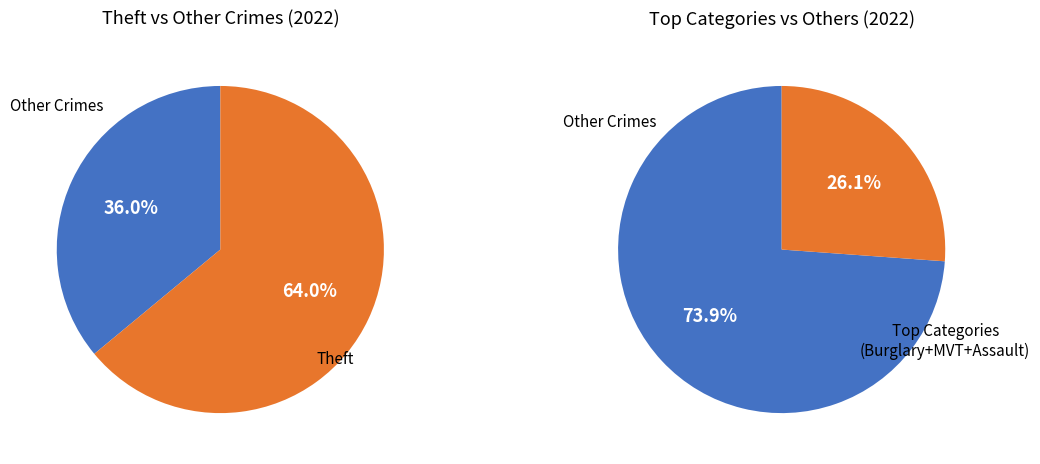

The Burglary slice represents 22% of the pie. True or false?

False